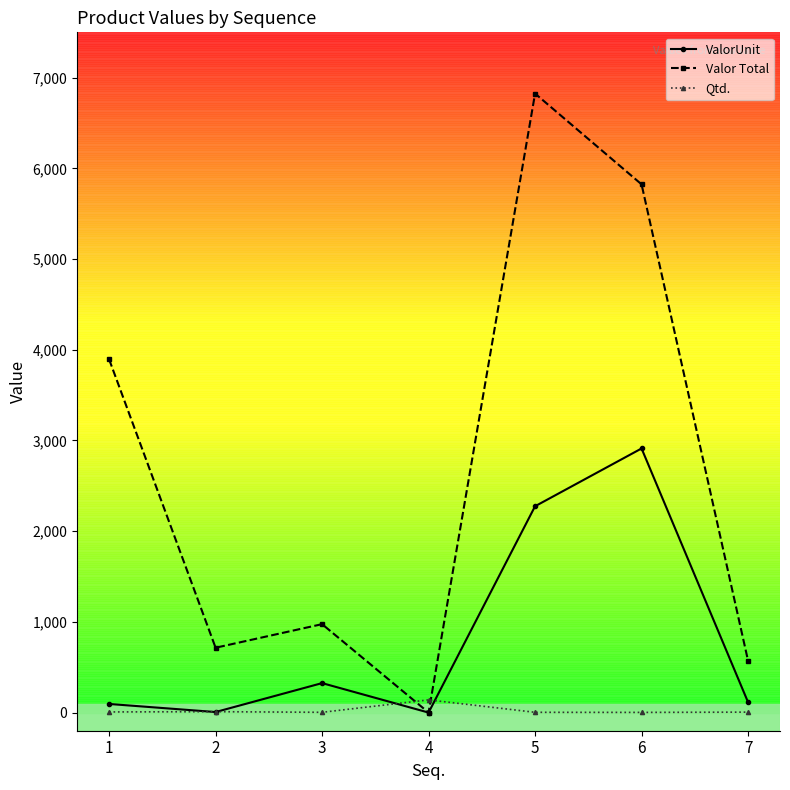

Is it true that Valor Total equals 975.0 at 3?

True